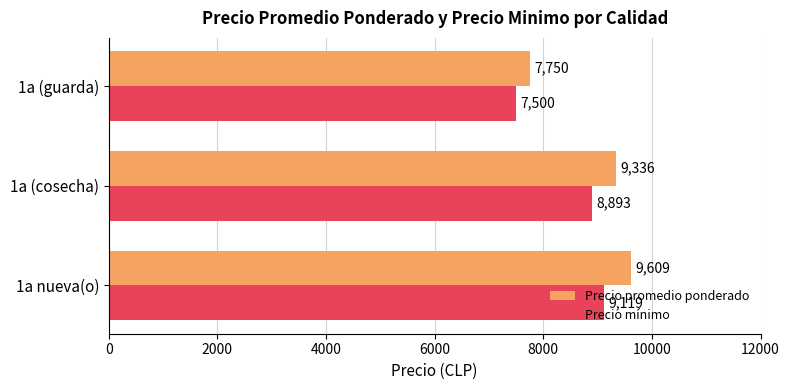

What is the difference between the highest and lowest values at 1a (cosecha)?

443